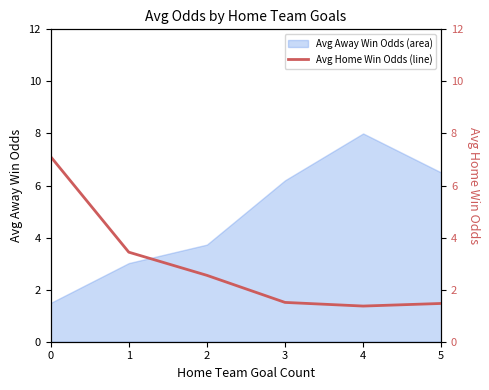

How many values exceed 2?

3